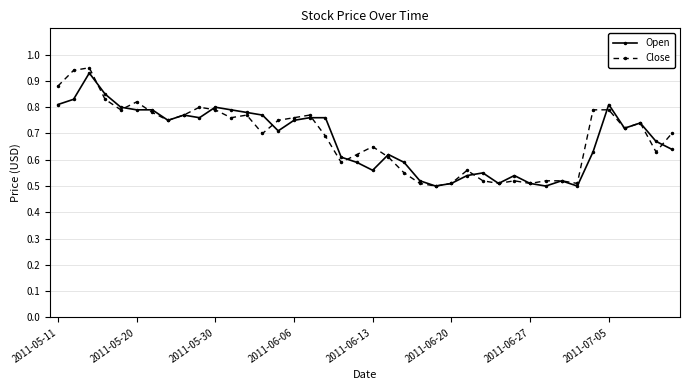

How many lines are shown in the chart?

2